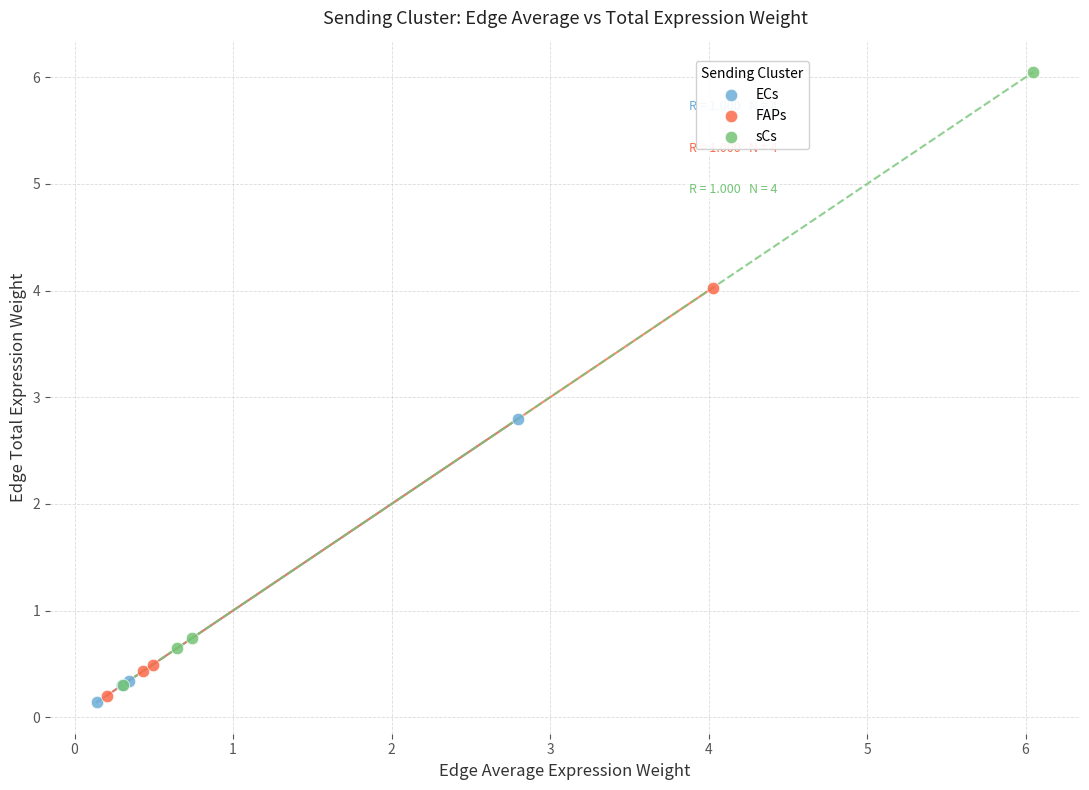

Which series contains the lowest Y value?

ECs